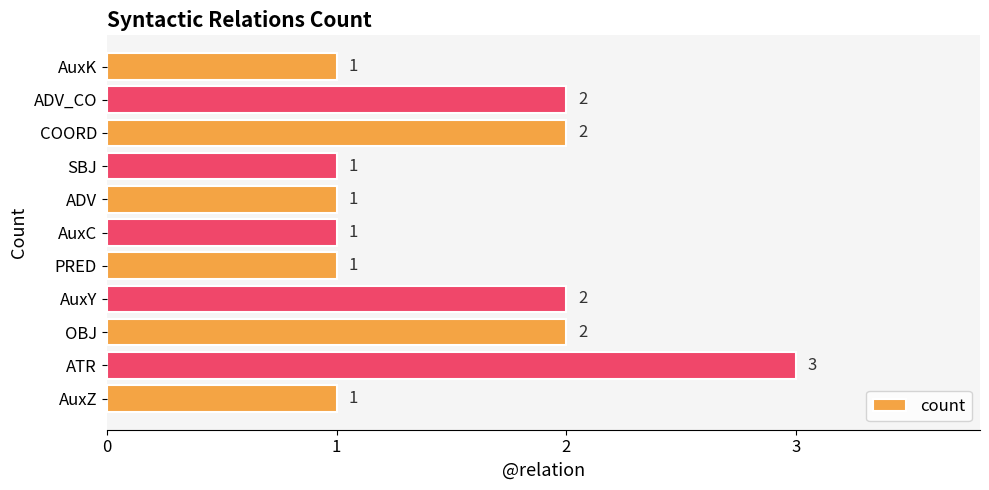

What is the difference between the maximum and minimum values?

2